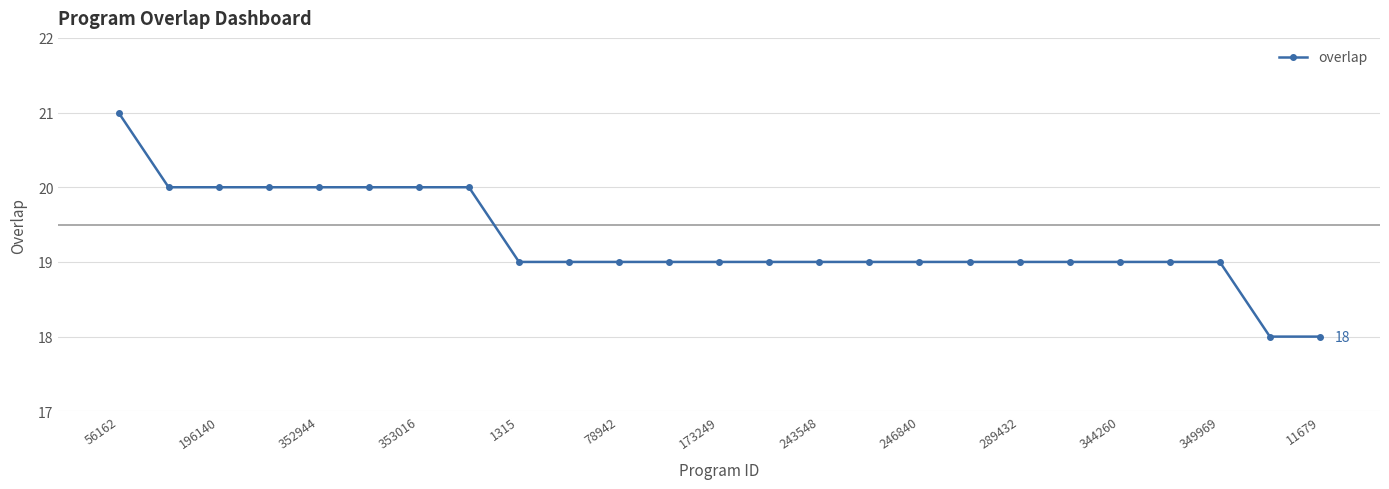

What is the greatest value displayed?

21